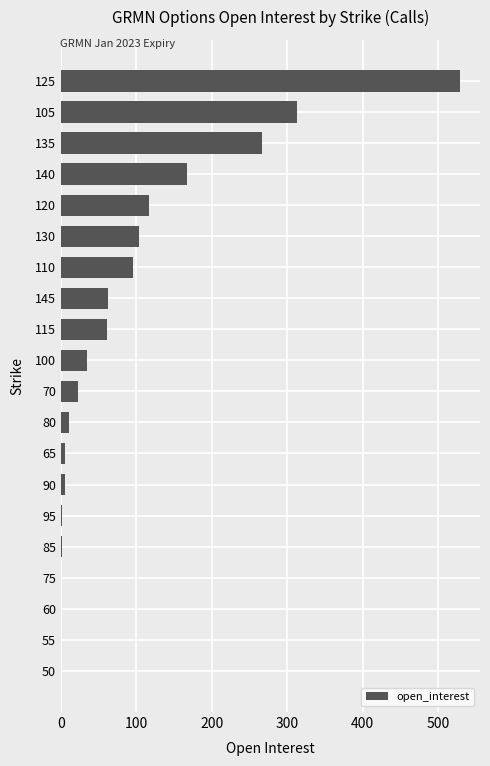

Approximately how many times larger is the value at 105 compared to 135?

1.2